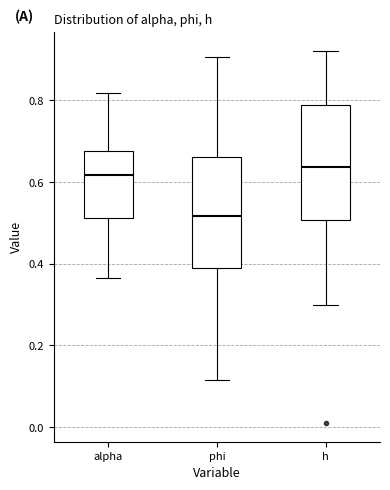

Reading left to right, read every box against the y-axis: the position of its median line, the range the box covers, and the ends of its whiskers. The values are not printed on the chart, so give them approximately, as read against the axis.

alpha: median 0.62, box 0.52 to 0.68, whiskers 0.36 to 0.82
phi: median 0.52, box 0.40 to 0.66, whiskers 0.12 to 0.90
h: median 0.64, box 0.50 to 0.78, whiskers 0.30 to 0.92